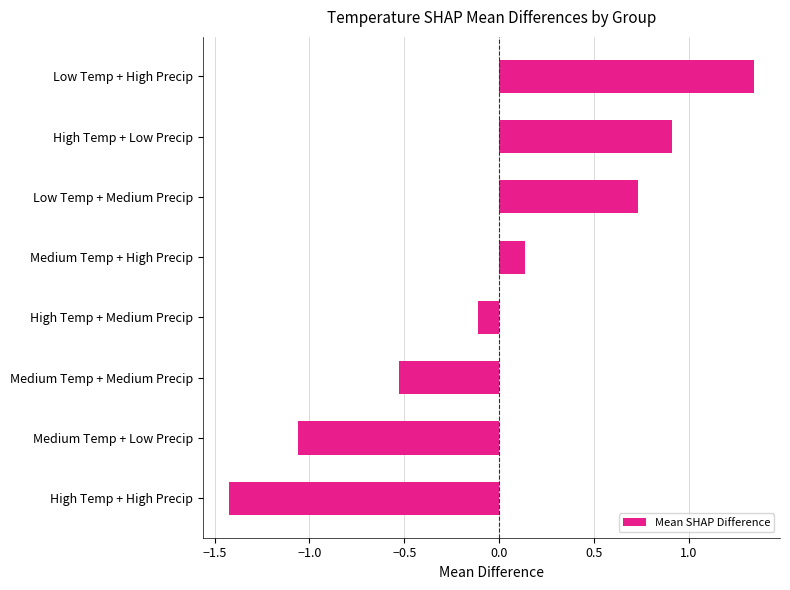

Which category has the lowest value across all series?

High Temp + High Precip